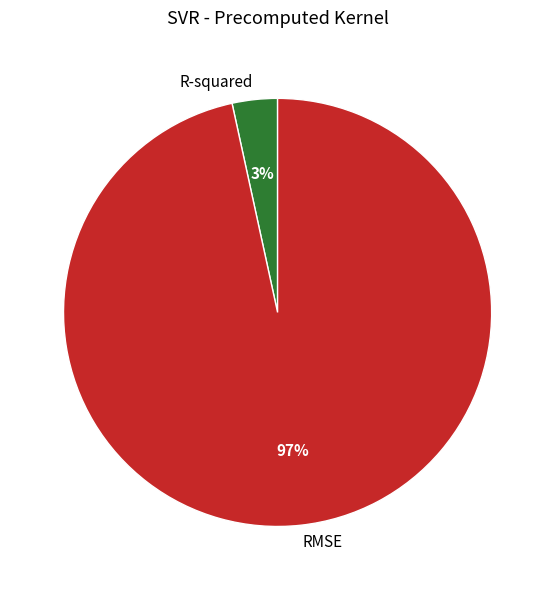

Rank the categories by value from lowest to highest.

R-squared, RMSE